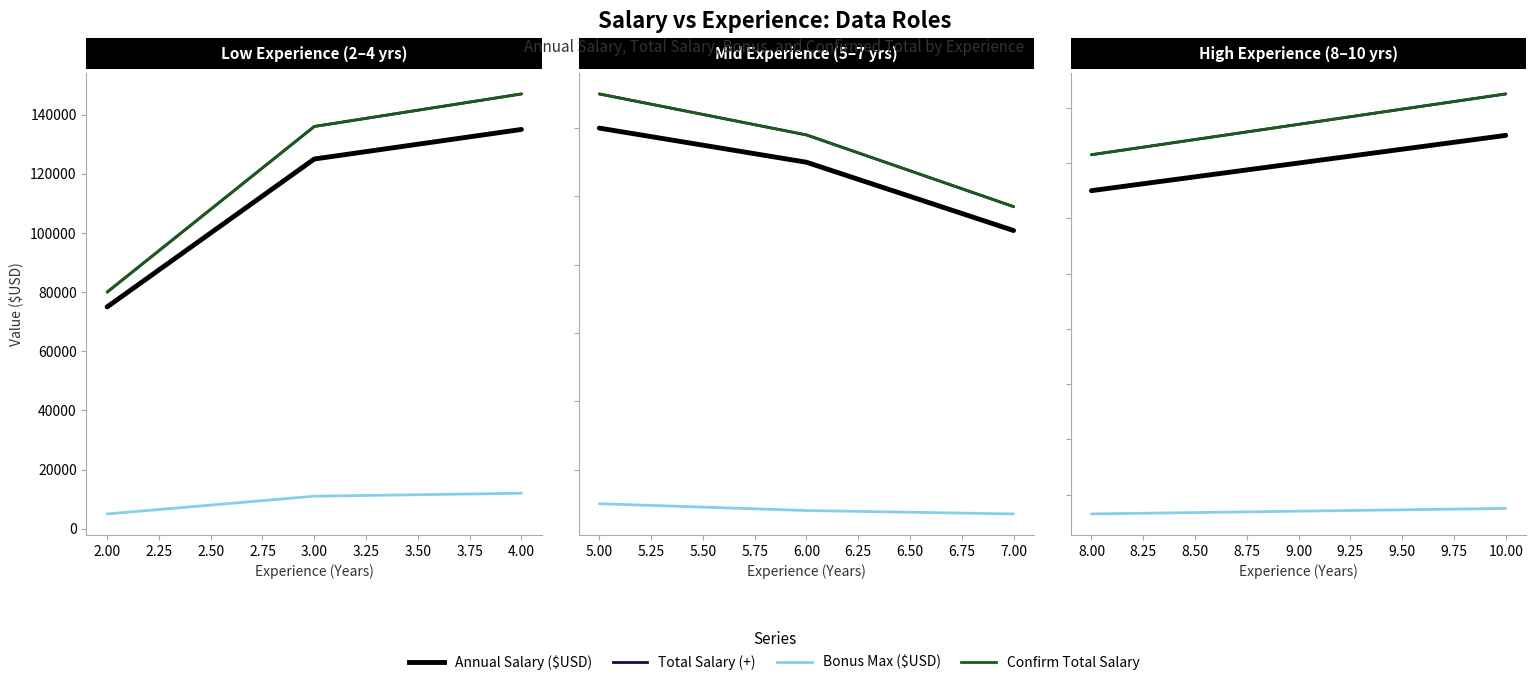

How many lines are shown in the chart?

4